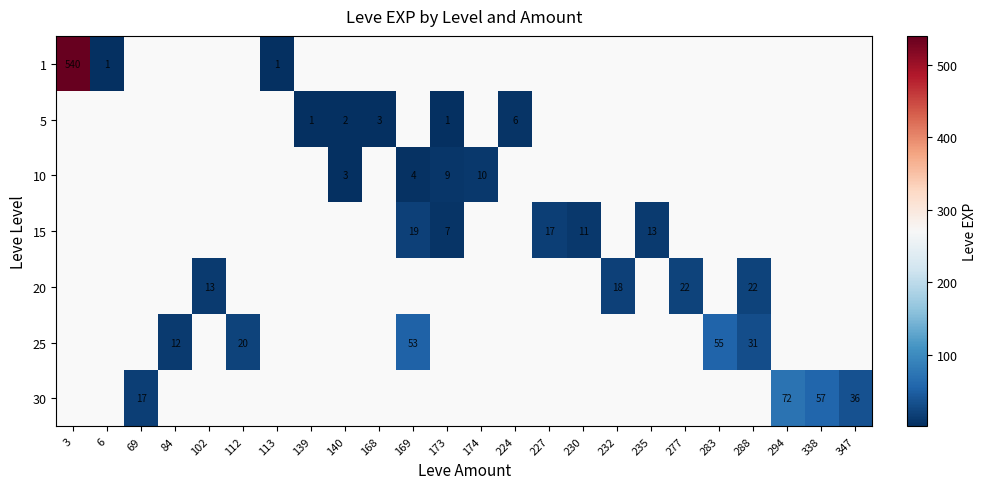

Which label corresponds to the smallest value in the chart?

6